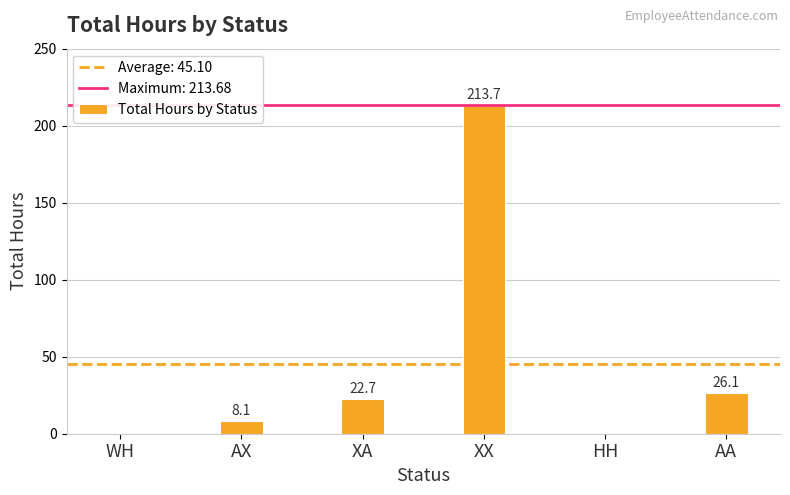

Which has a higher value, AX or WH?

AX